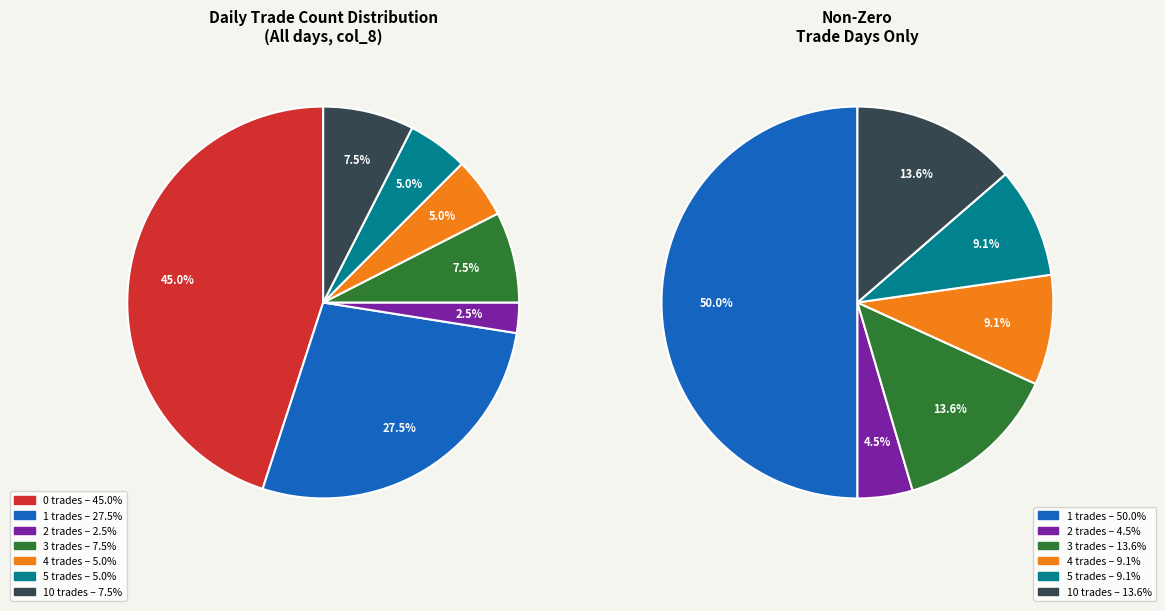

Is it true that 0 is 60% of the pie?

False